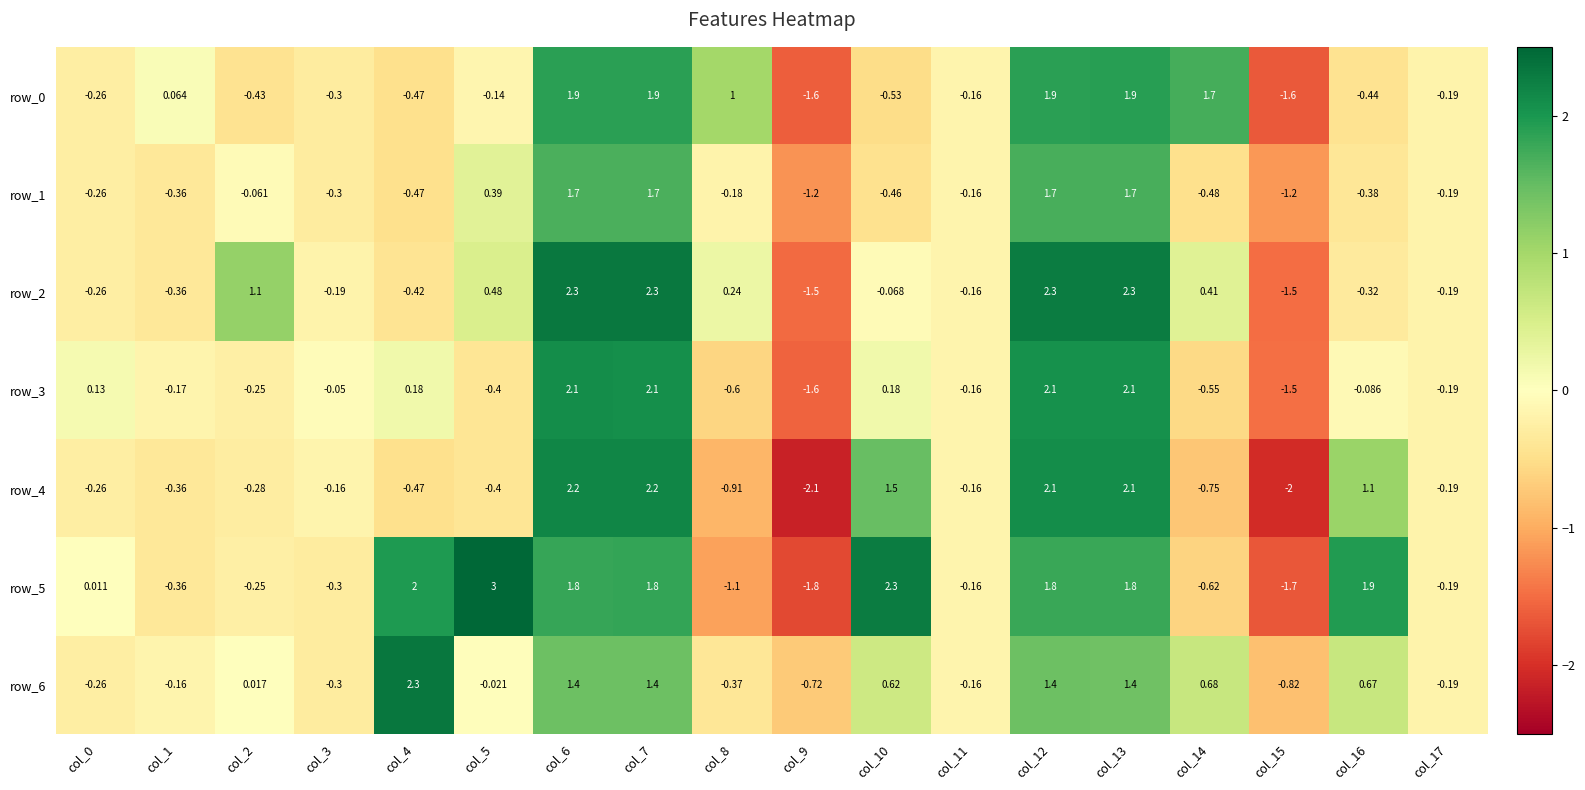

Is the value of row_1 at col_11 greater than the value of row_4 at col_4?

Yes